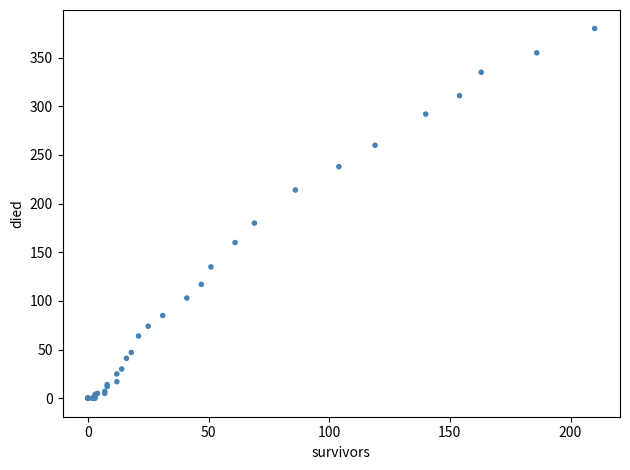

What Y value in the scatter plot is closest to 190?

180